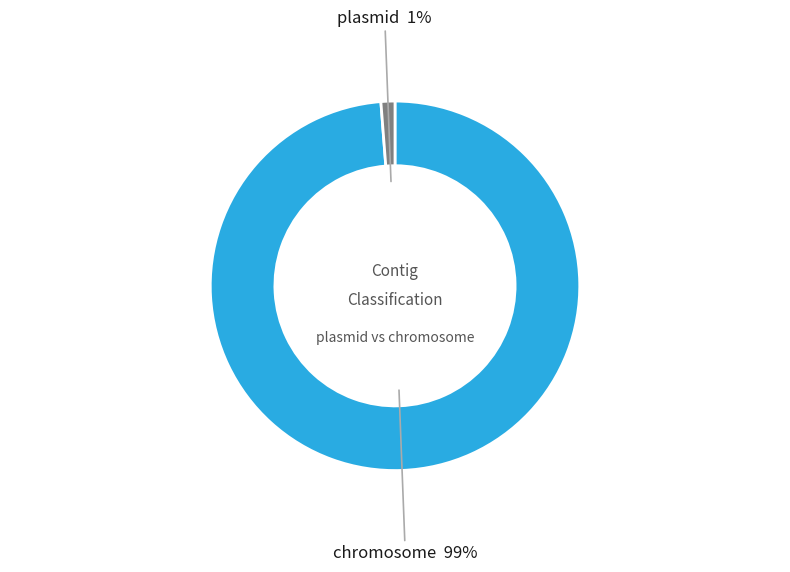

How many segments does this pie chart have?

2